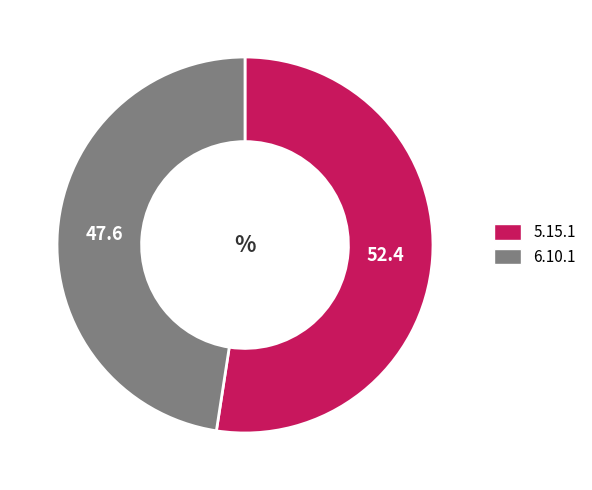

Which slice is the smallest?

6.10.1